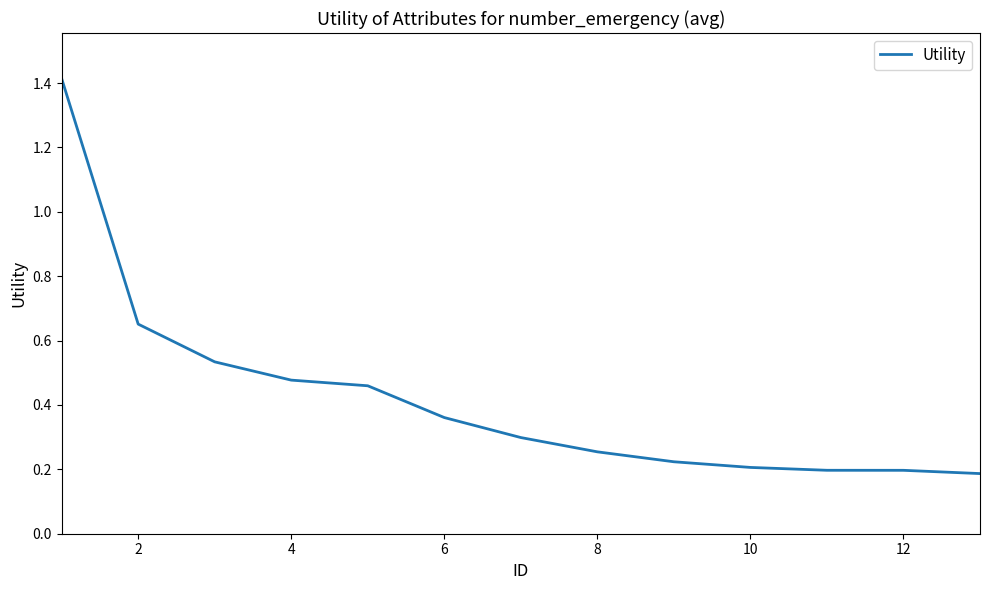

What is the maximum value shown in the chart?

1.4